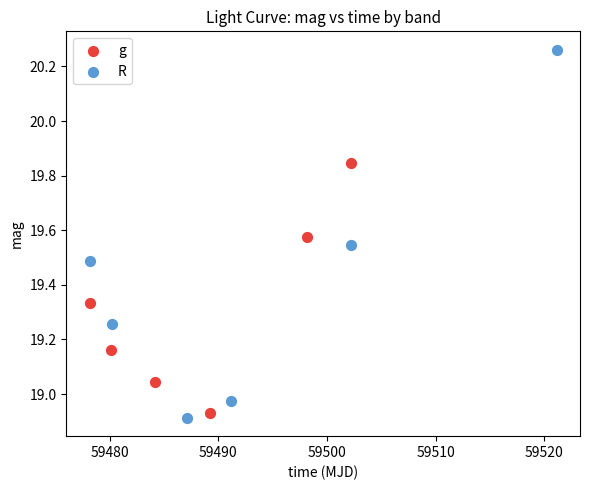

Which series has the widest spread of Y values?

R